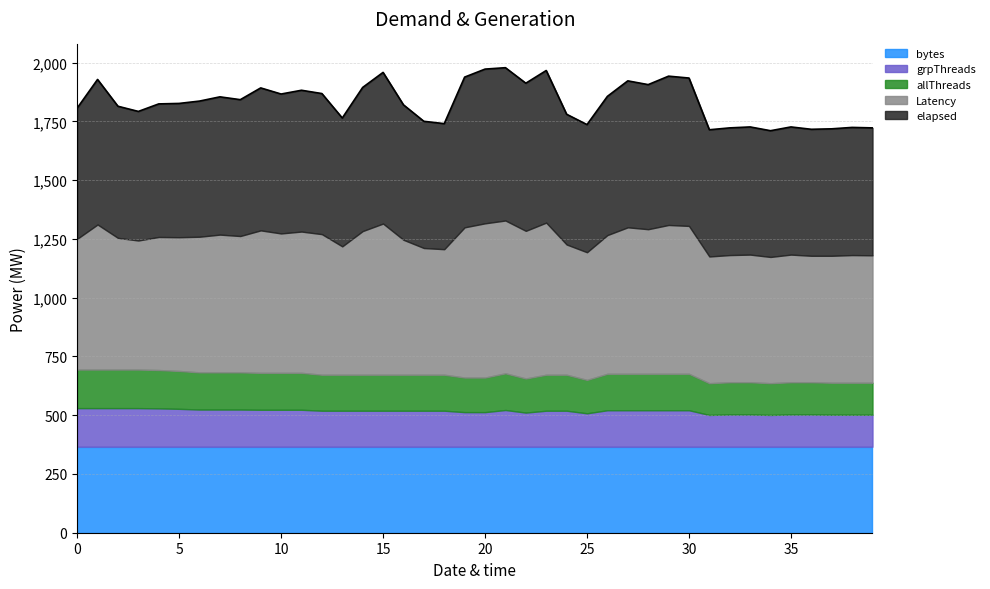

At which category does the chart reach its peak across all series?

20